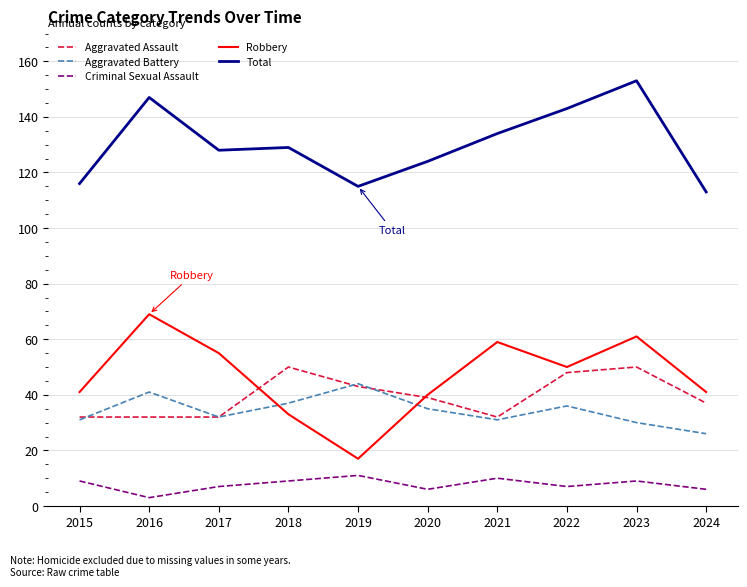

How many lines are shown in the chart?

5